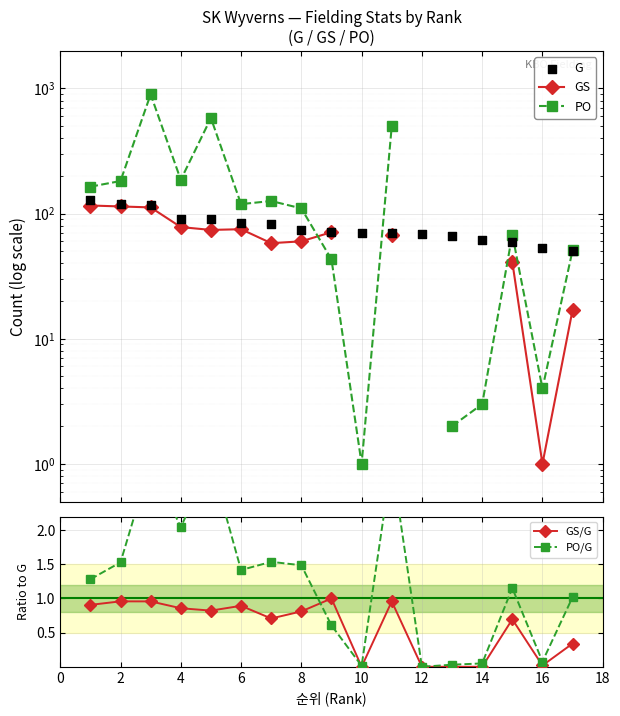

Which series reaches the maximum Y coordinate?

PO